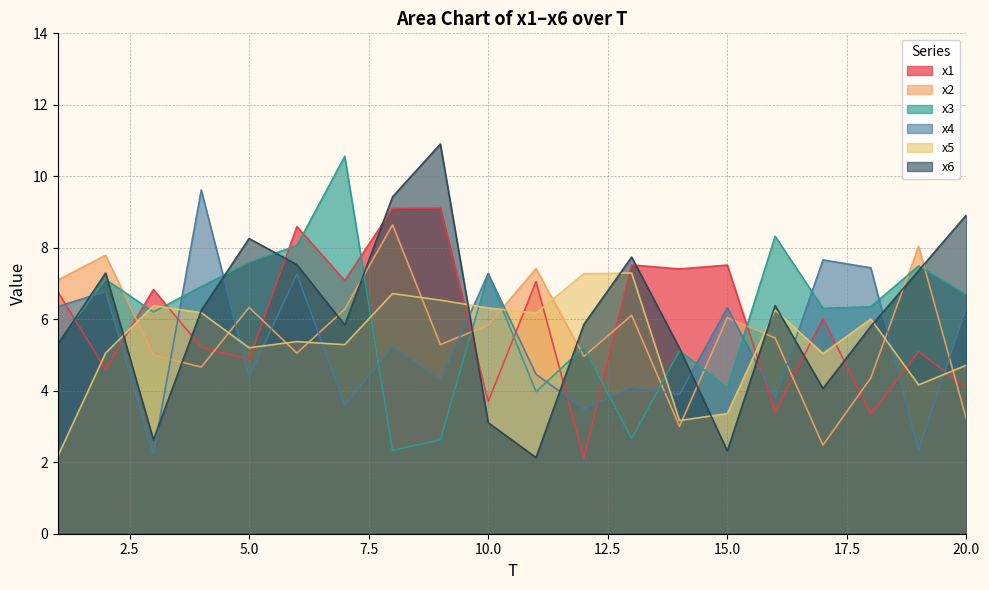

Does the chart have visible grid lines?

Yes